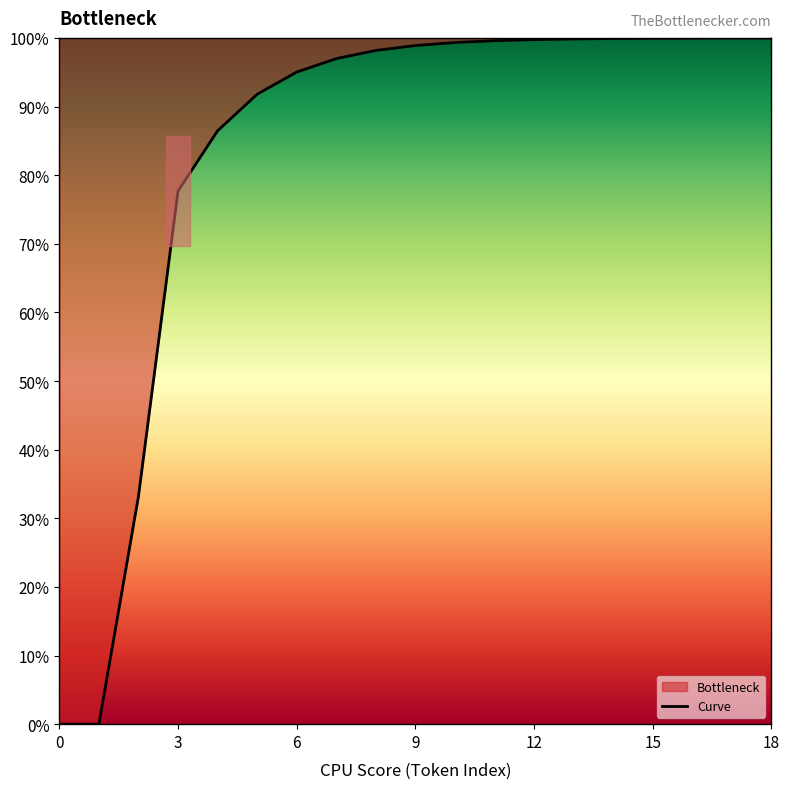

True or false: there are more than 1 points higher than both neighbors.

False